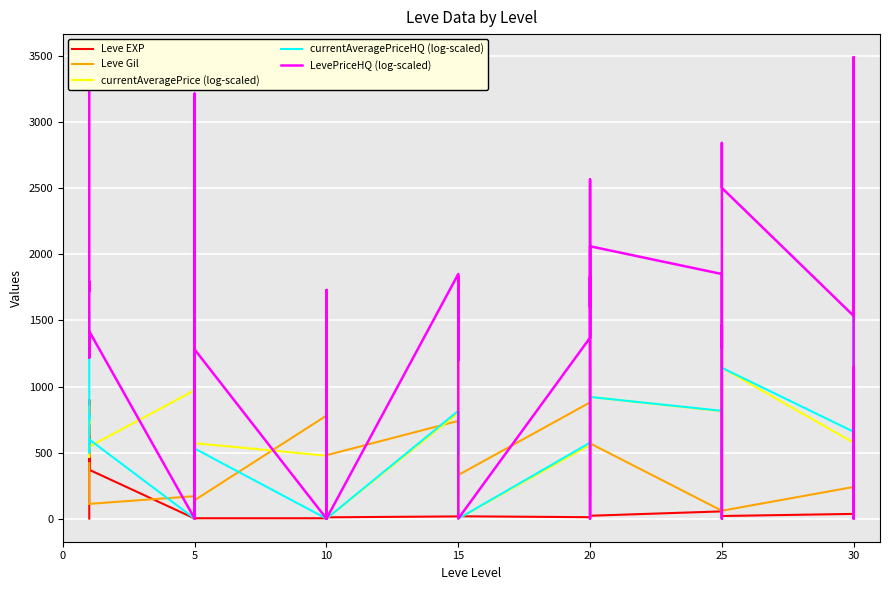

In Leve EXP, how many points are higher than both neighbors (excluding endpoints)?

12